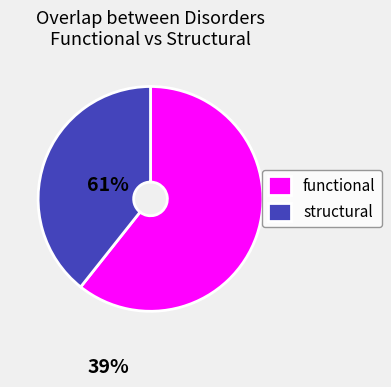

Approximately how many times larger is the value at structural compared to functional?

0.6